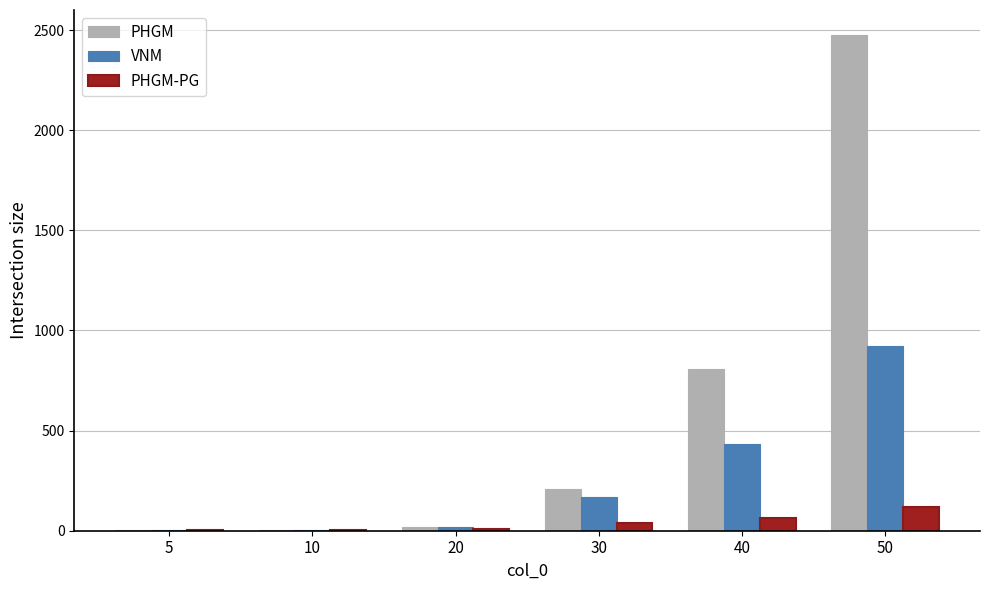

At which category is the sum across all series the highest?

50